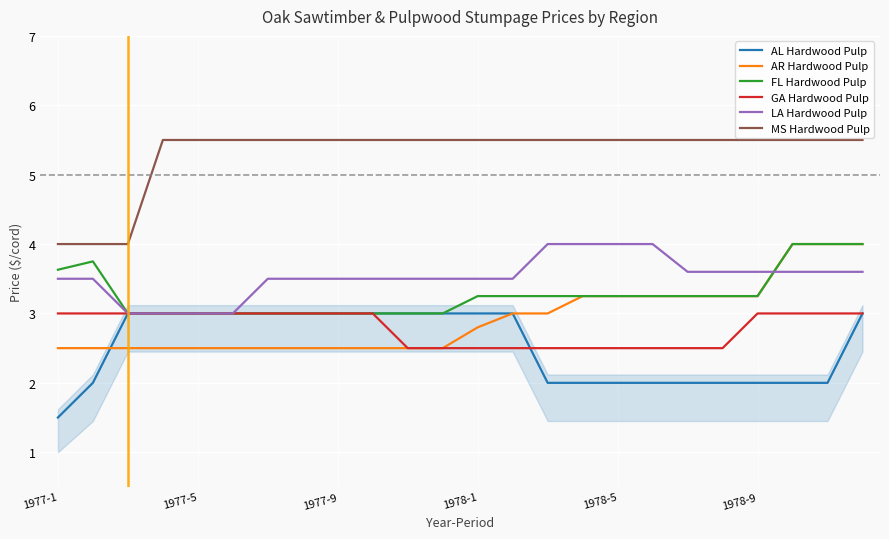

What is the average value of the AR Hardwood Pulp series?

2.9